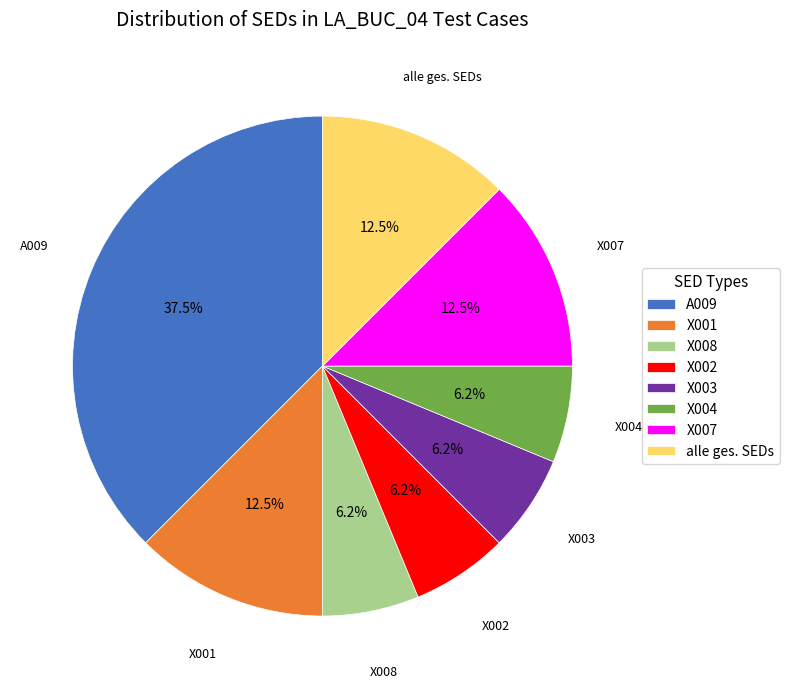

To the nearest percent, what percentage of the pie is X004?

6%